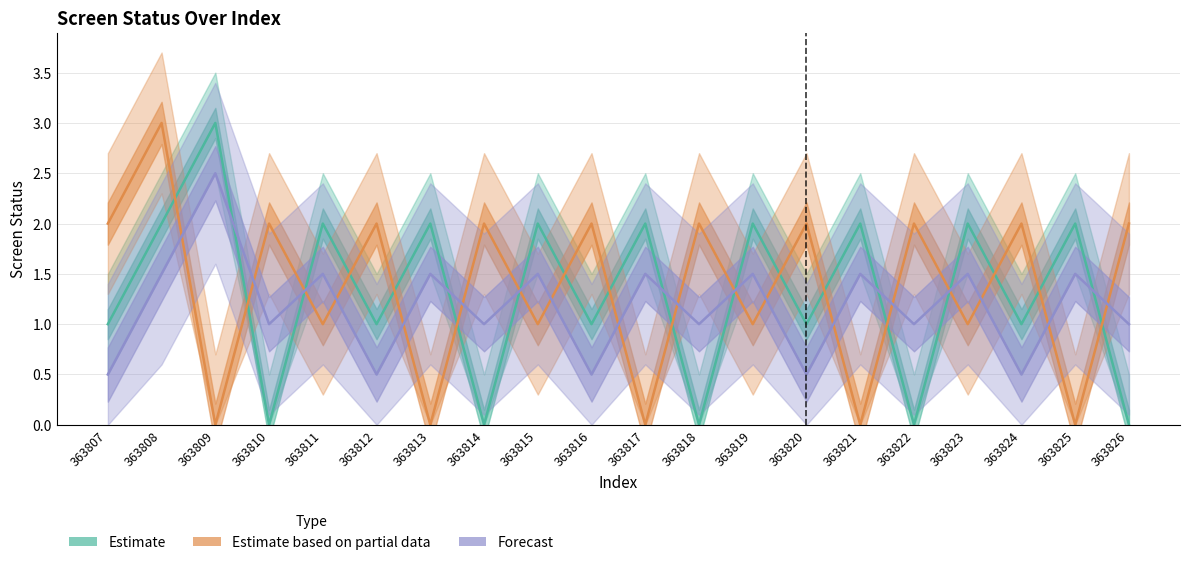

At which category does Estimate based on partial data reach its first local peak?

363808